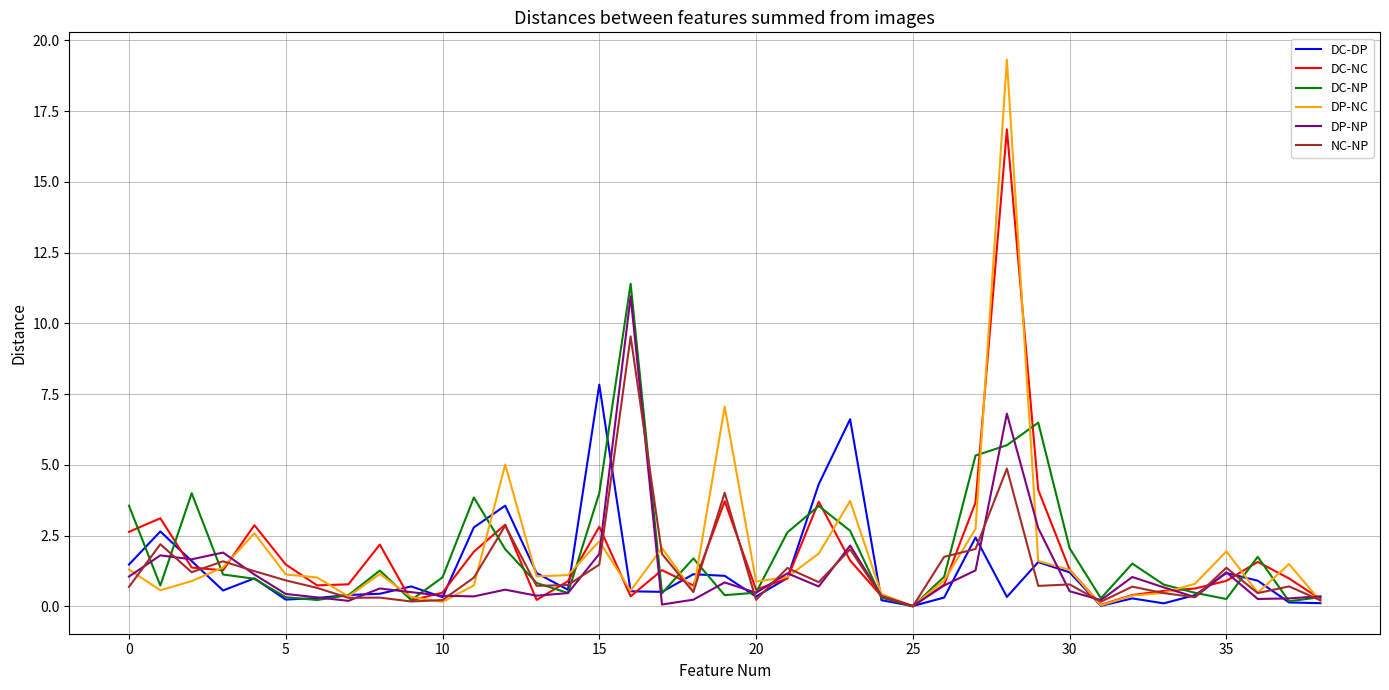

Which series has the largest range (max minus min)?

DP-NC